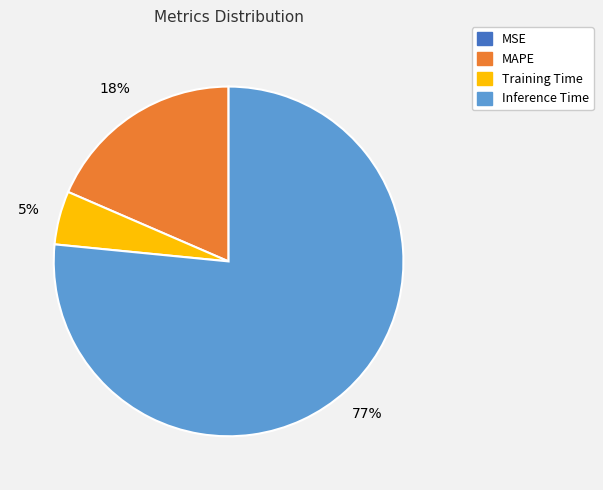

To the nearest percent, what is the average slice percentage?

25%